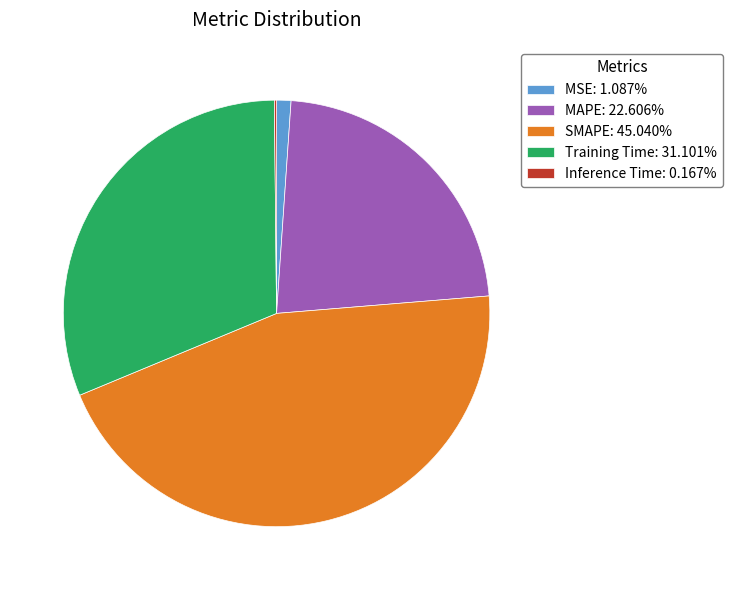

Is there any slice that represents more than half of the pie?

No